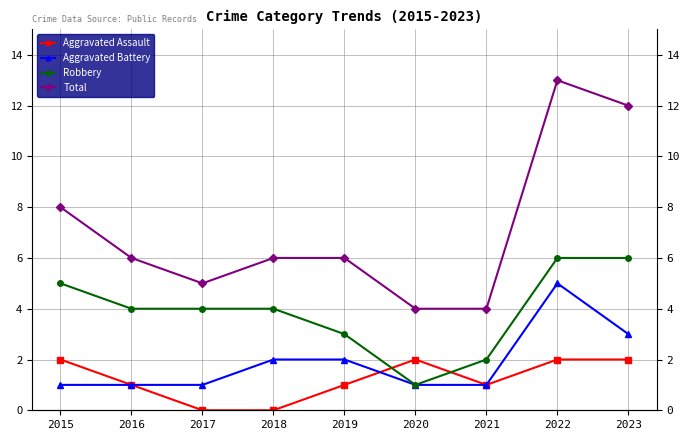

What is the difference between the highest and lowest values at 2020?

3